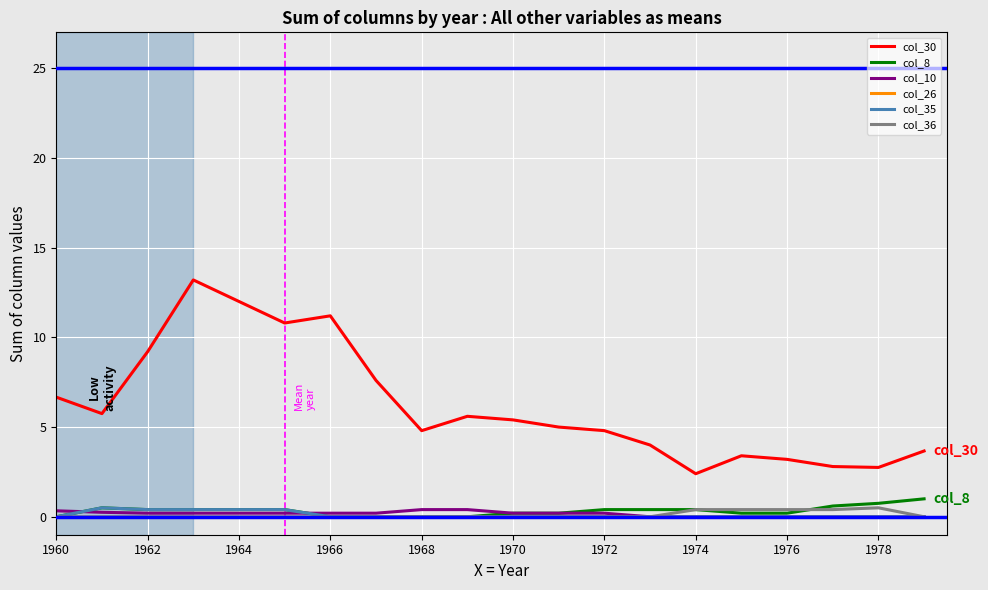

Which series has the widest spread of values?

col_30